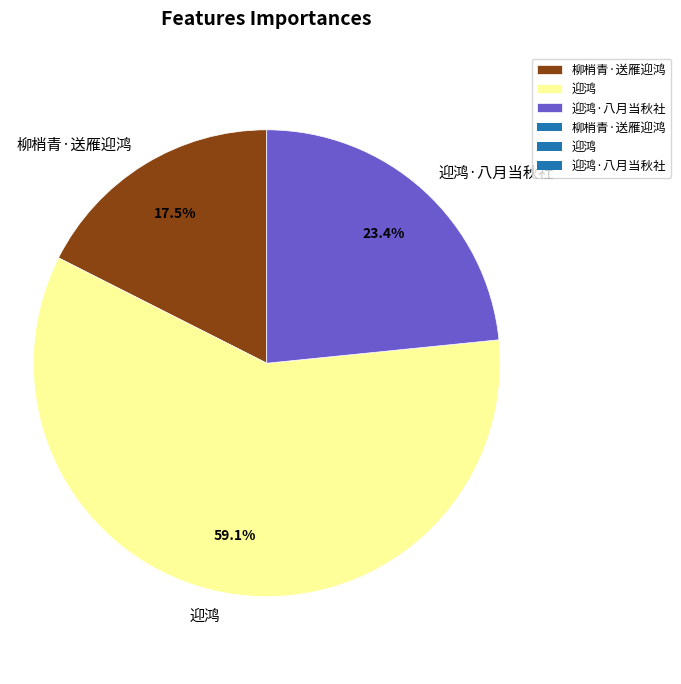

Rank the categories by value from lowest to highest.

柳梢青·送雁迎鸿, 迎鸿·八月当秋社, 迎鸿